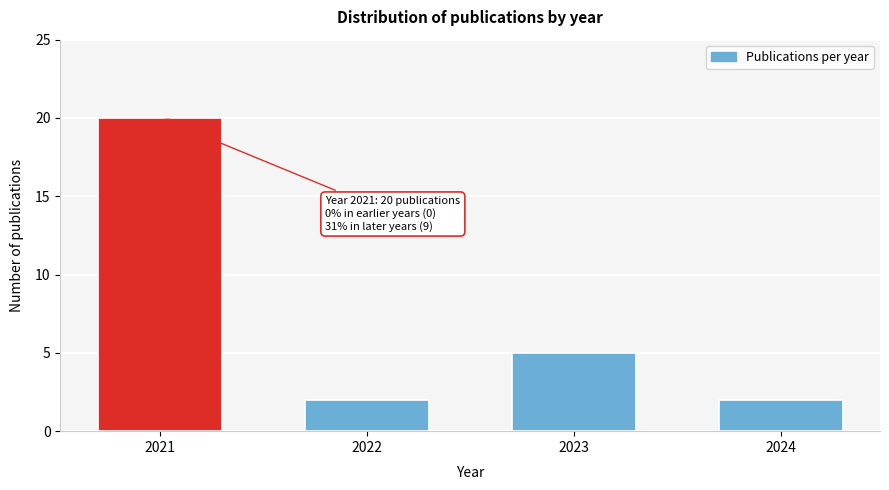

Reading left to right, transcribe all the data shown in this chart.

20	2	5	2